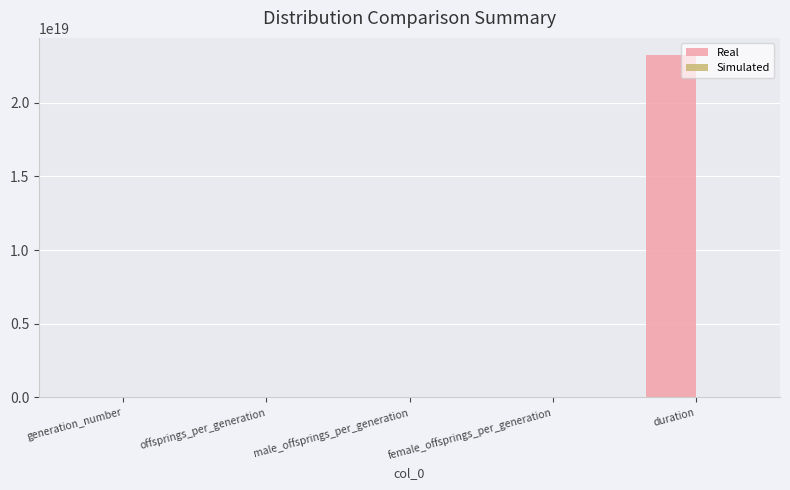

The Real series shows 23222294418019241984.0 at duration. True or false?

True